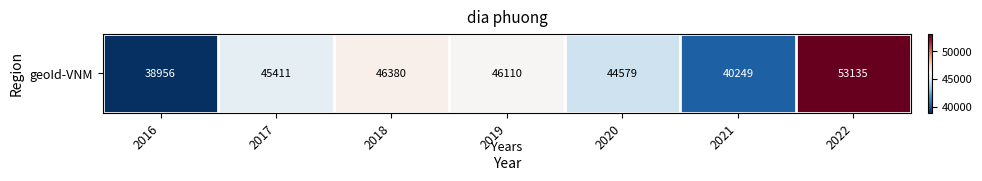

What is the sum of all values?

314820